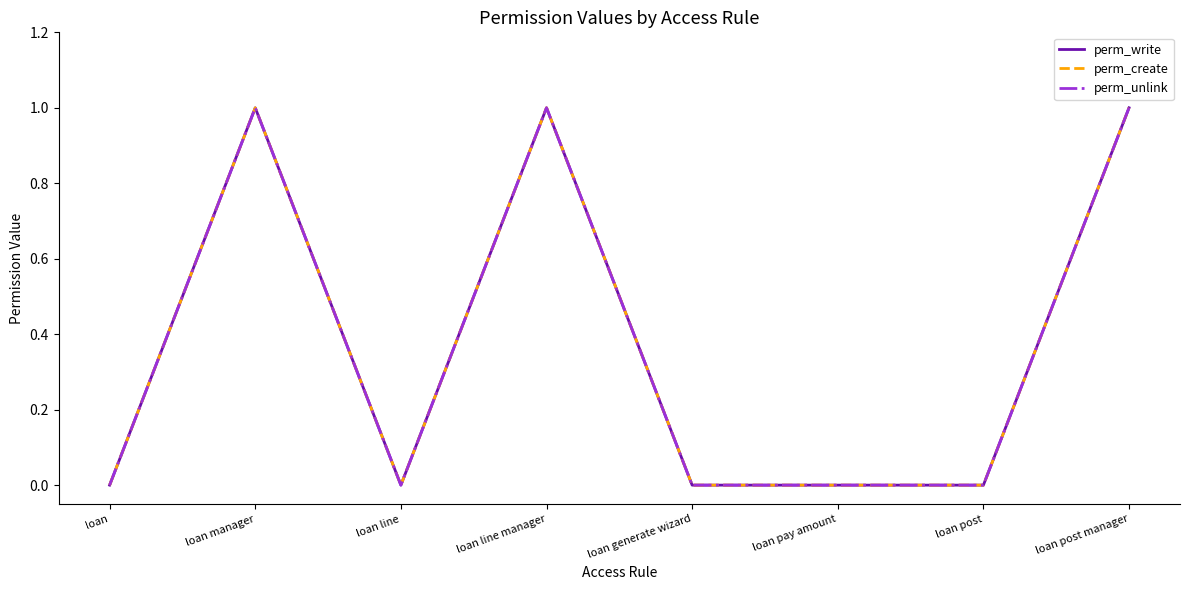

Does the chart display data point markers on the line(s)?

No